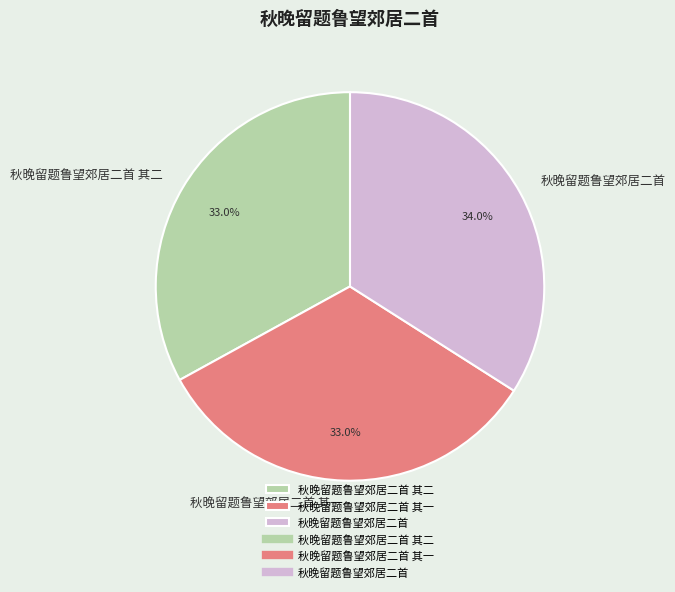

How many segments does this pie chart have?

3